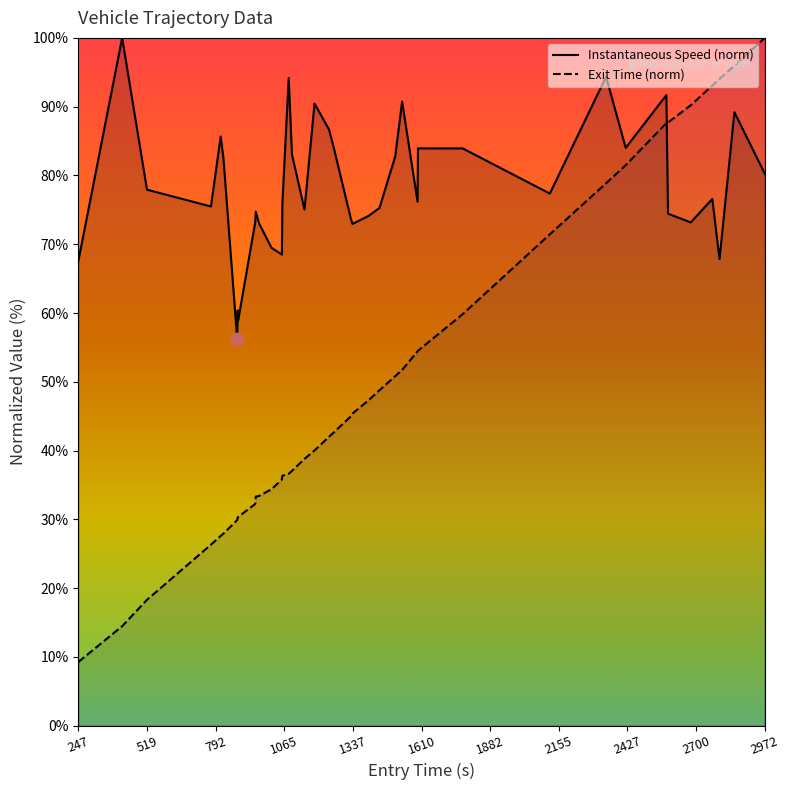

Which series contains the highest Y value?

instspeed